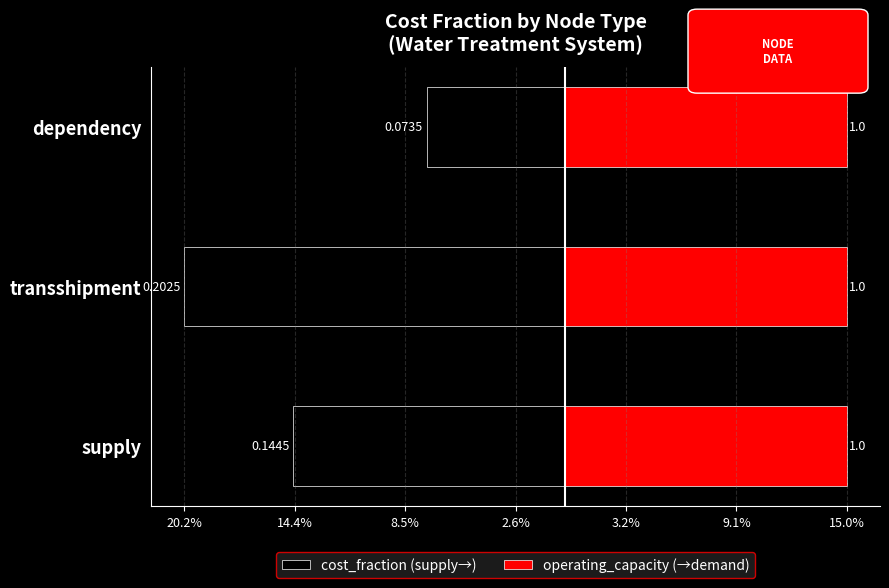

How many distinct data groups are displayed?

2